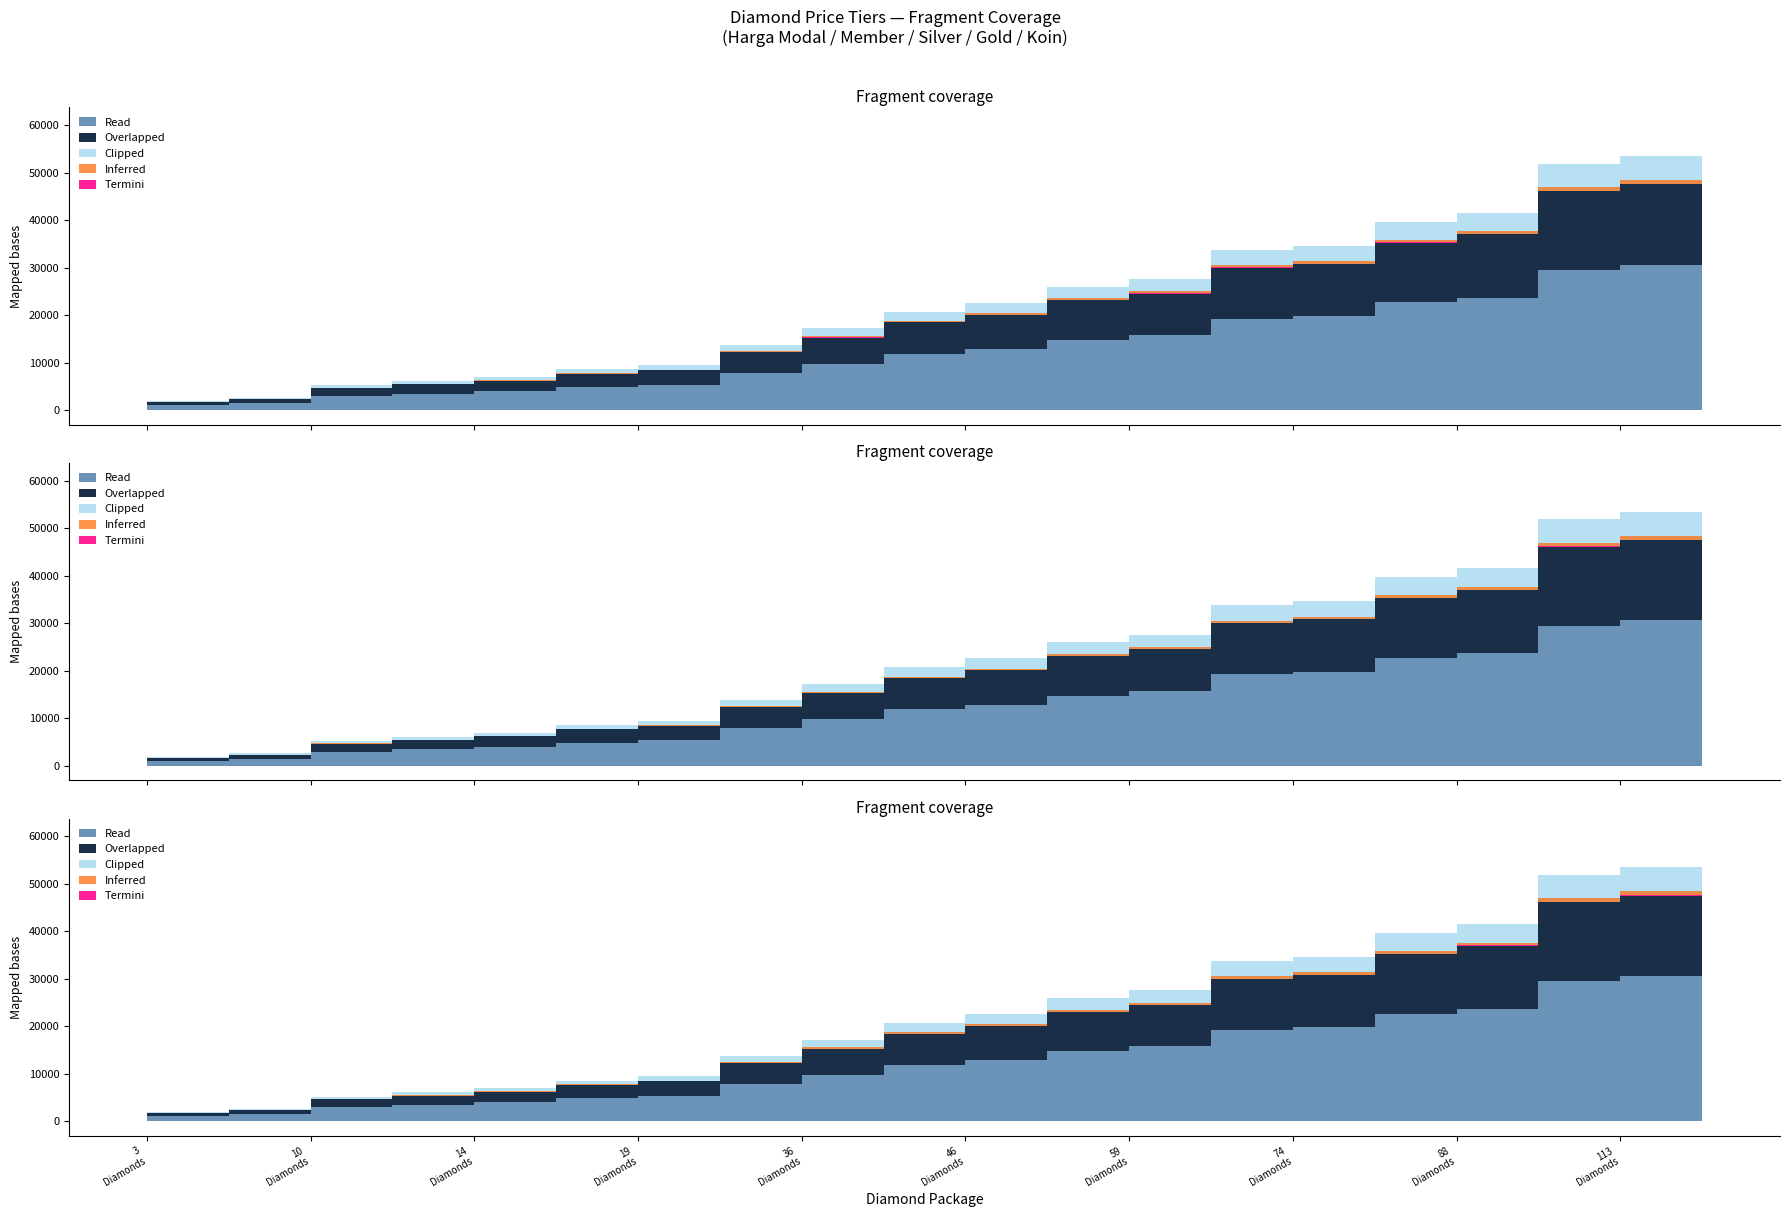

What position from the left is 59 Diamonds?

13